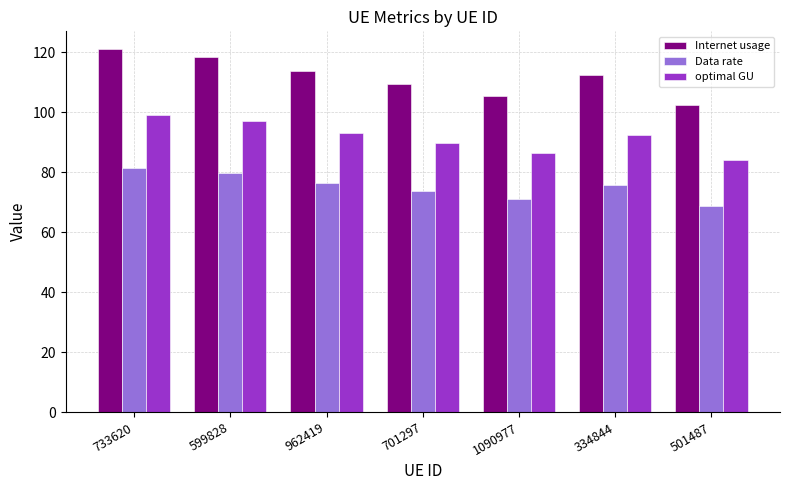

What is the label of the 6th bar from the right?

599828